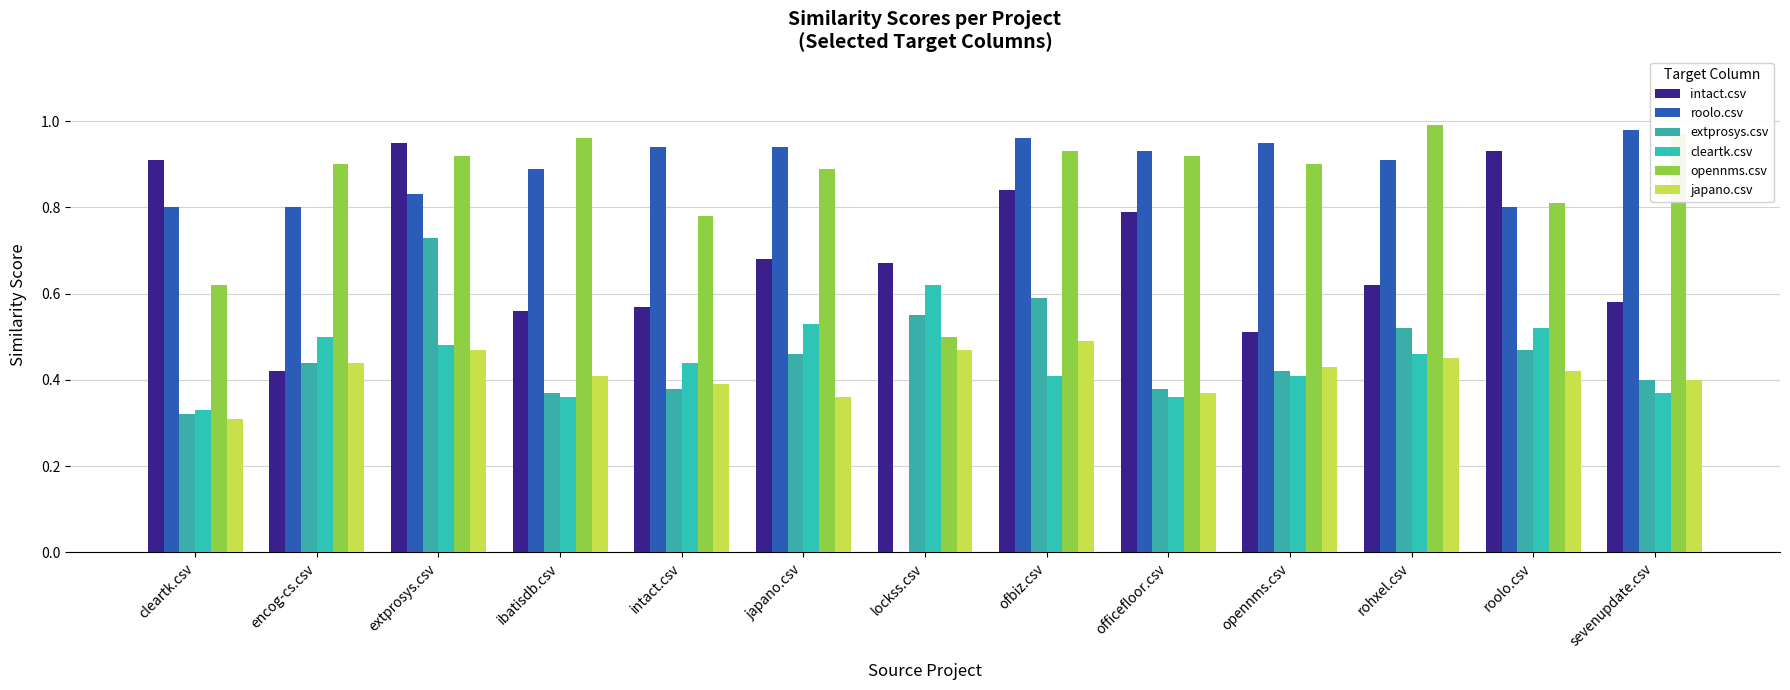

What is the spread (max minus min) of values at roolo.csv?

0.5